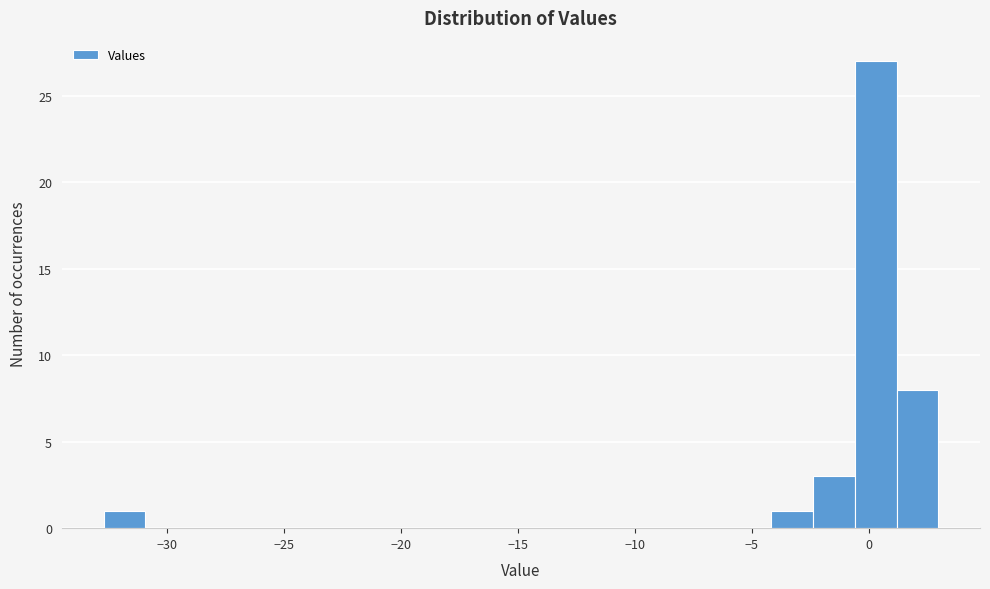

Around what value on the x-axis is the tallest bar? Give the approximate position of its centre, as read against the axis.

0.5